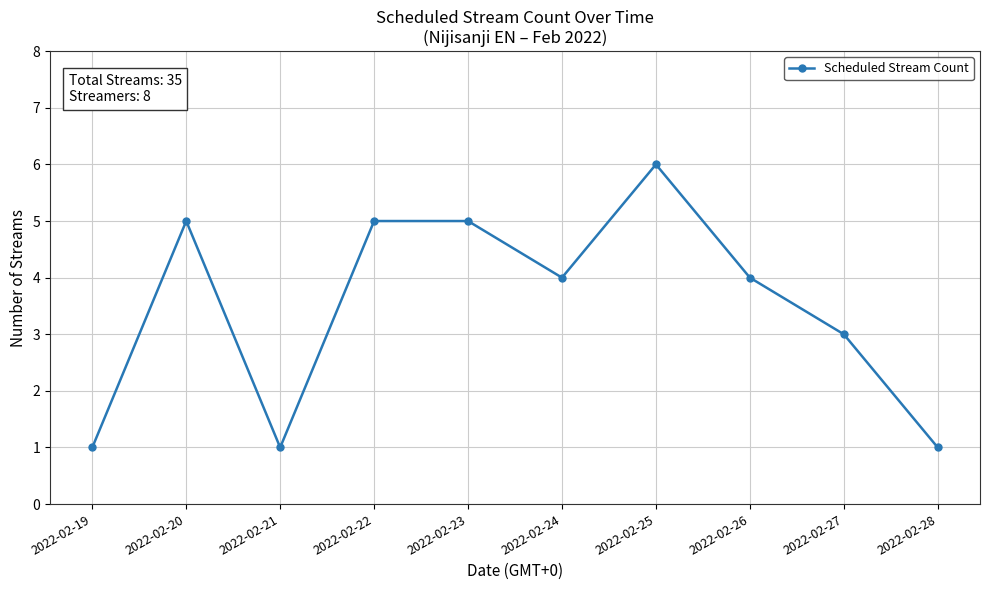

The value at 2022-02-22 is 7. True or false?

False